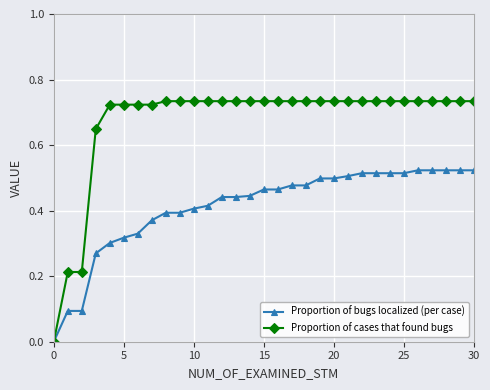

Rank the series by their maximum value, from highest to lowest.

Proportion of cases that found bugs, Proportion of bugs localized (per case)